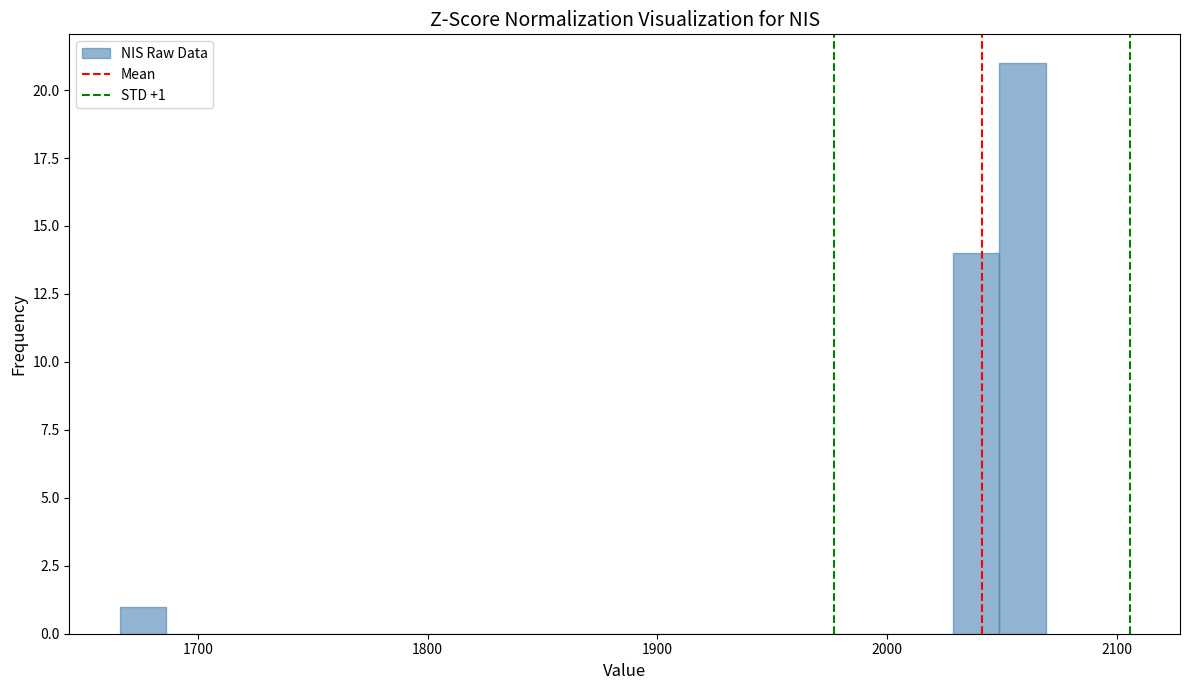

Read against the x-axis, roughly where is the centre of the tallest bar?

2060